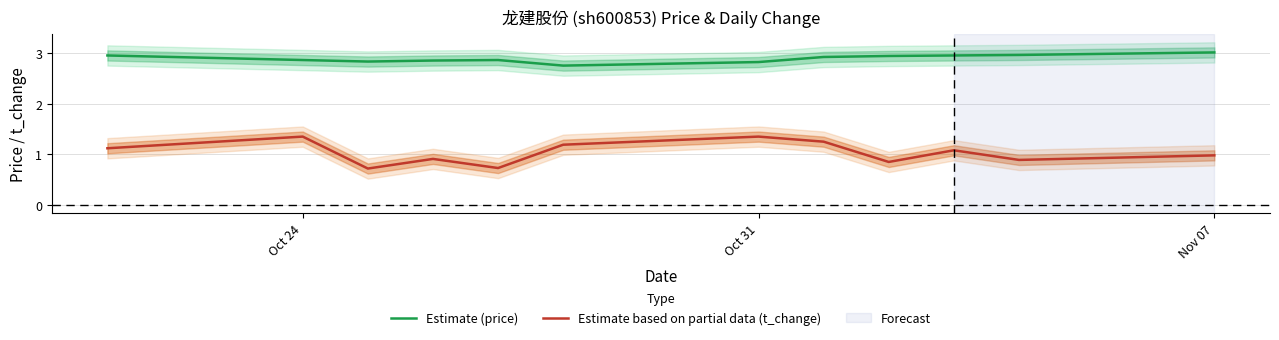

True or false: Estimate based on partial data (t_change) has more than 0 points higher than both neighbors.

True